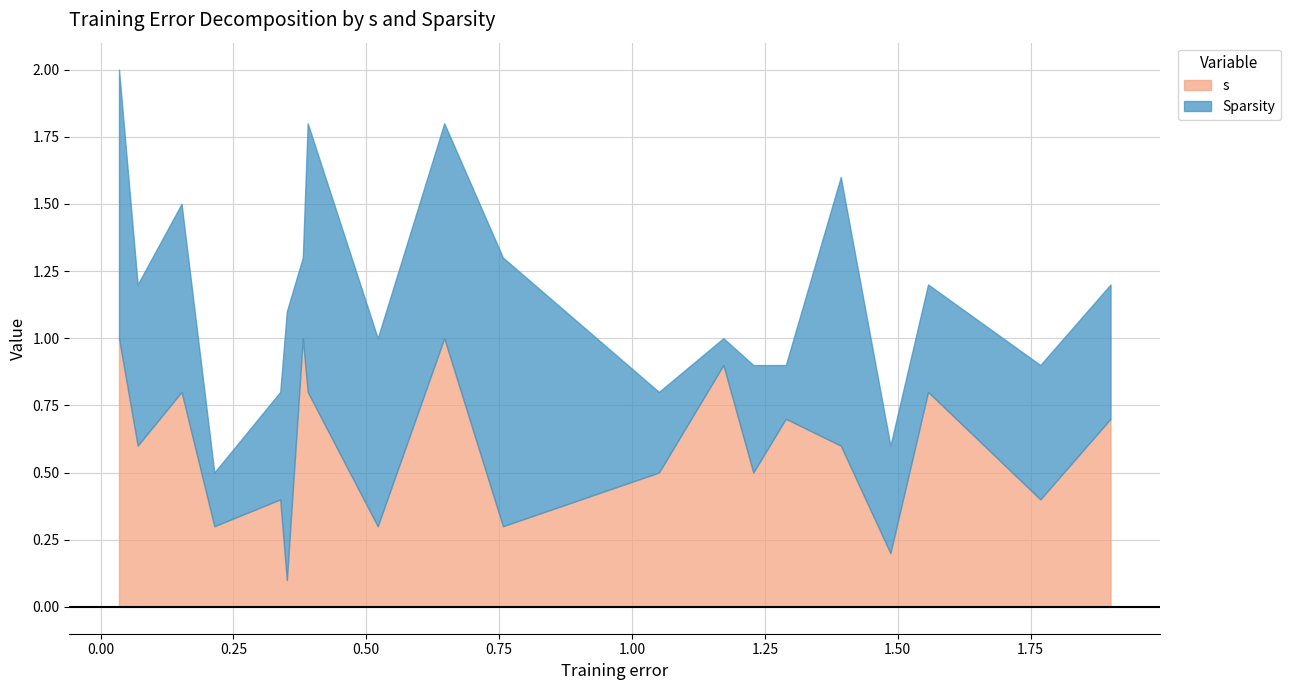

Count the number of data series in this chart.

3